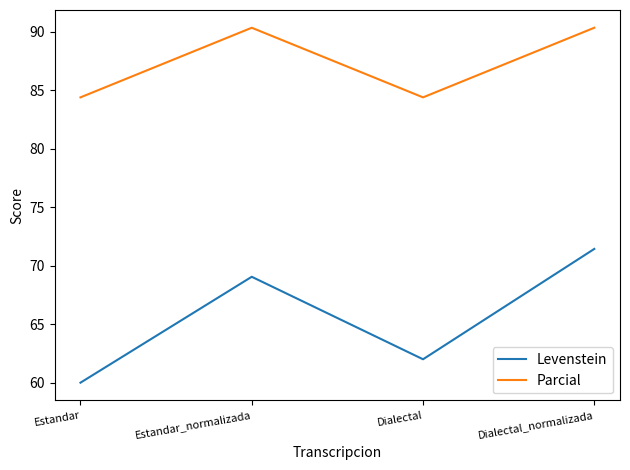

Where is the first local maximum for Parcial?

Estandar_normalizada